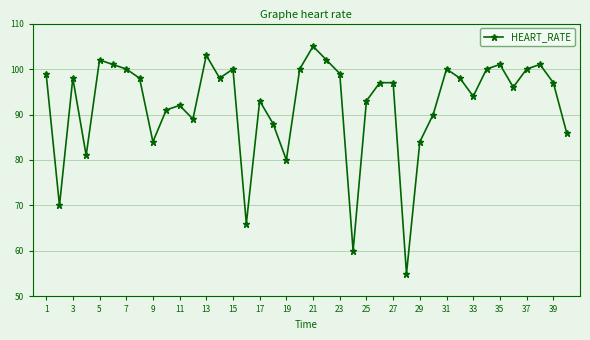

What is the maximum value shown in the chart?

105